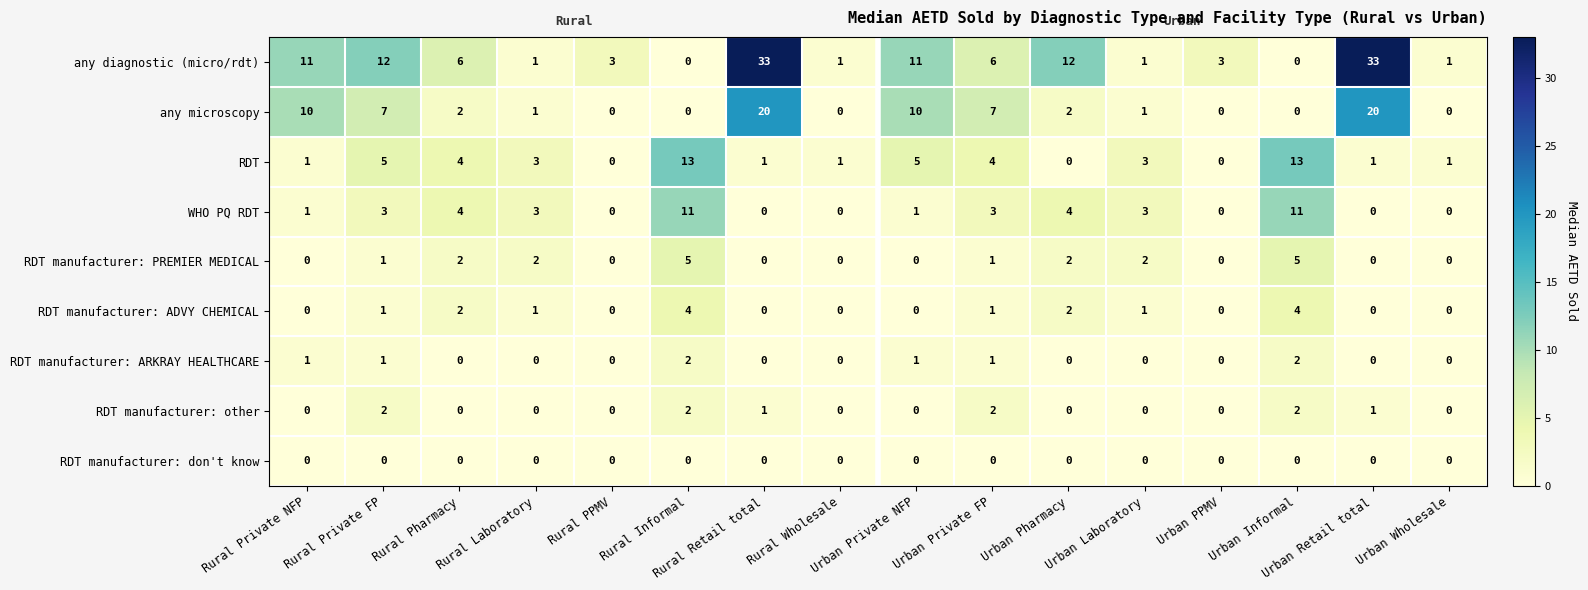

What is the total value across all series at Rural Informal?

37